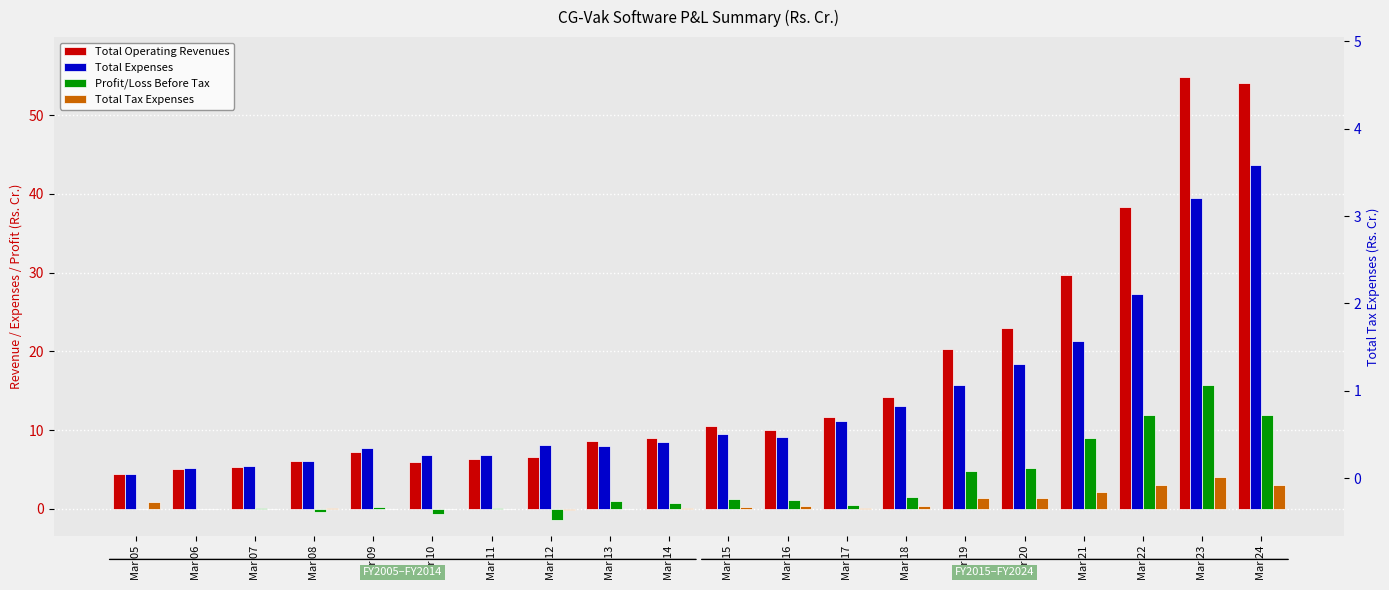

The Total Expenses series shows 3.3 at Mar 08. True or false?

False